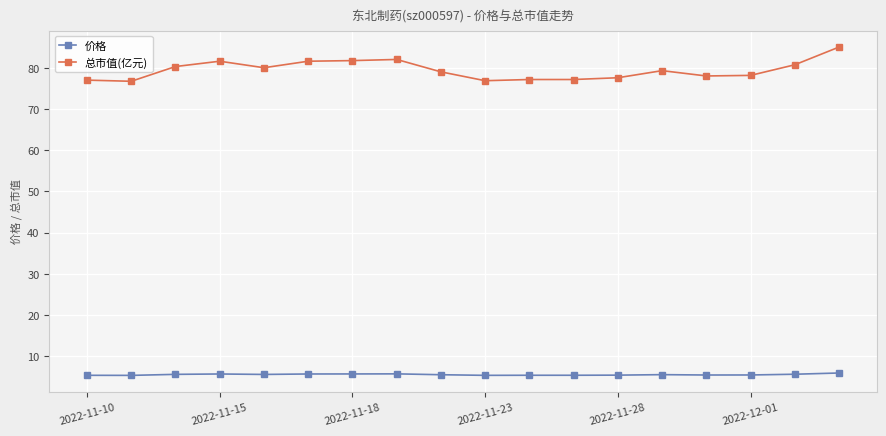

What is the value of the 总市值(亿元) point at the 7th from the left?

81.8